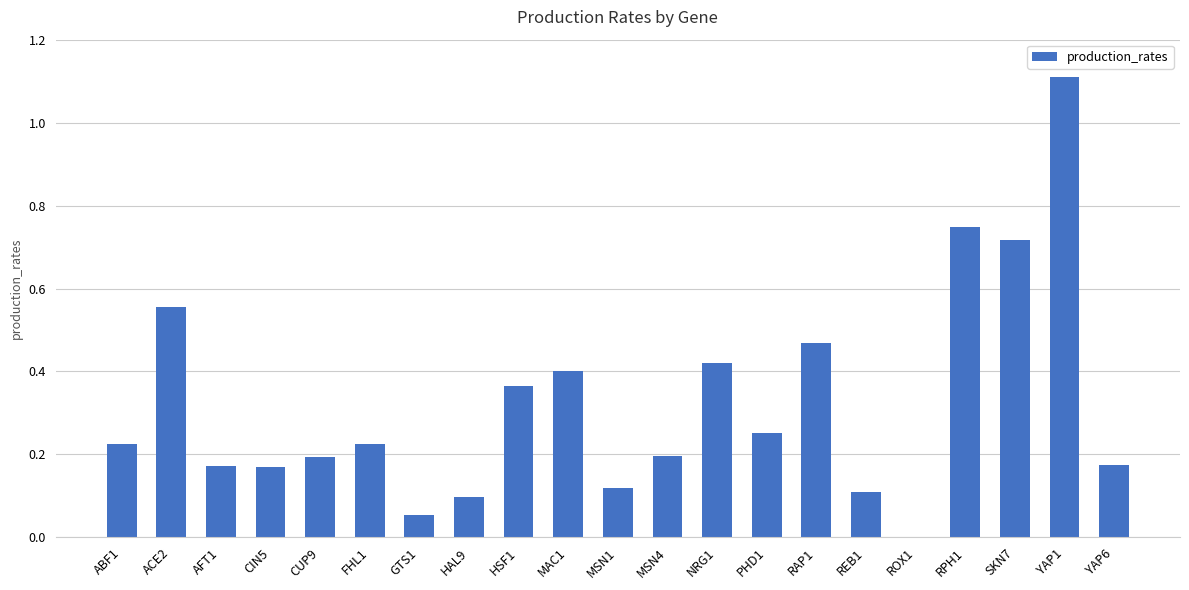

Count the number of categories in the chart.

21